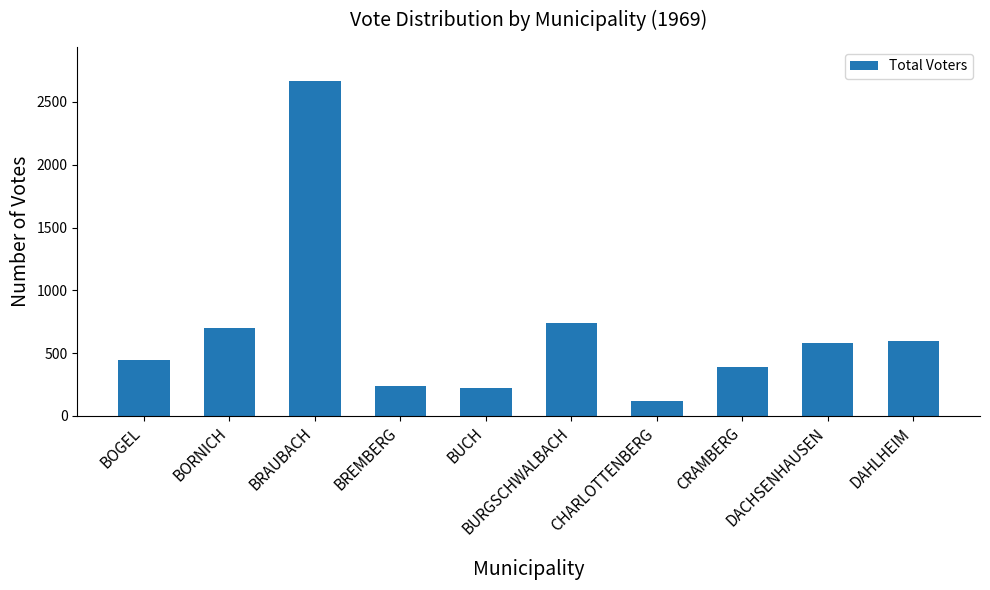

Count the number of categories in the chart.

10